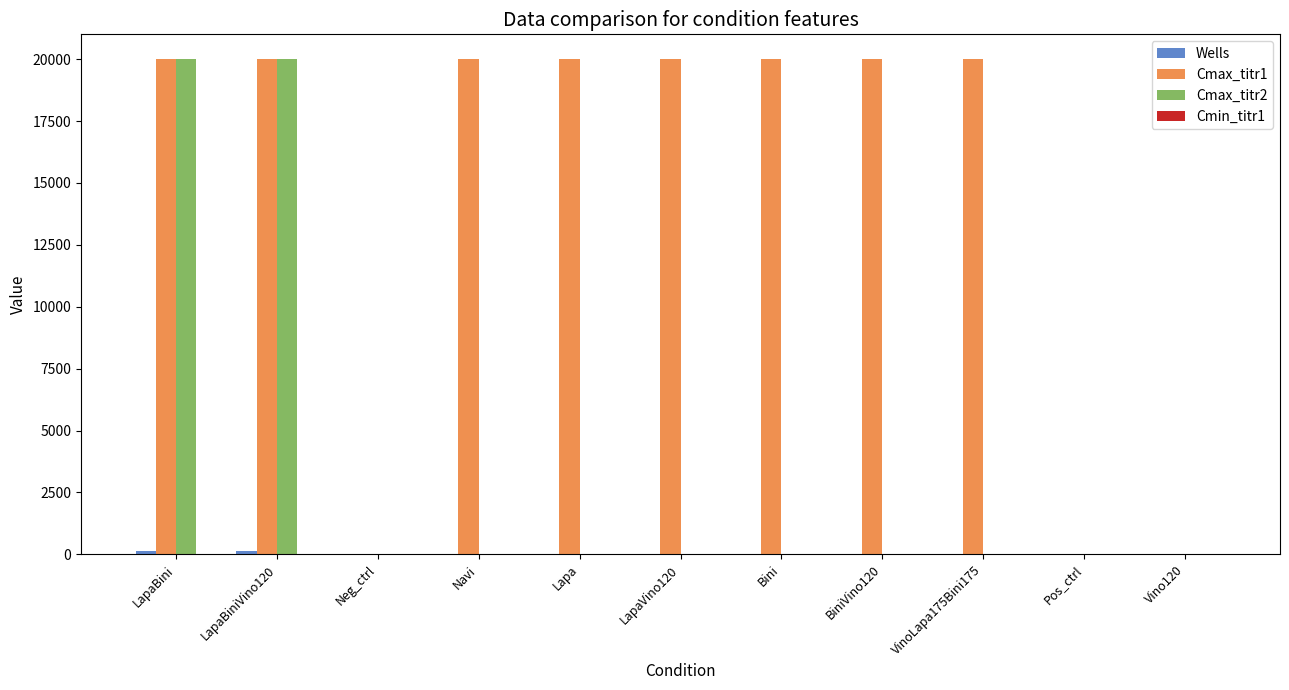

What is the maximum value shown in the chart?

20000